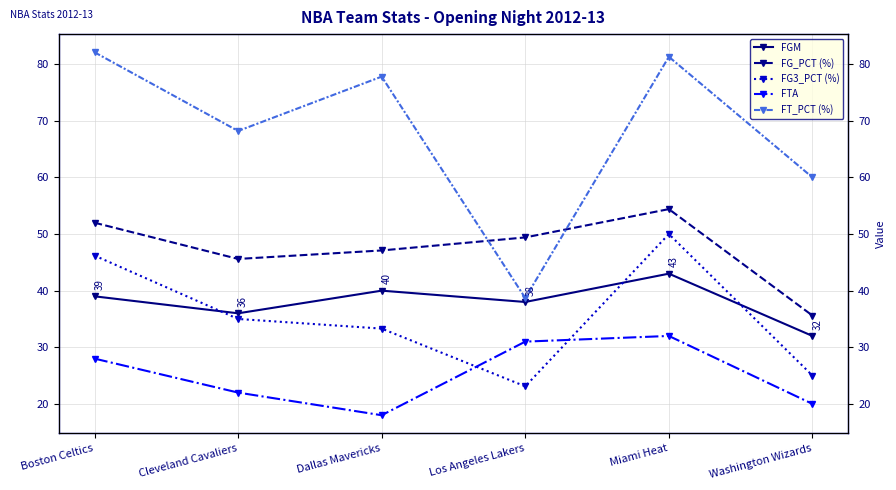

Is the value of FGM at Washington Wizards greater than the value of FT_PCT (%) at Los Angeles Lakers?

No